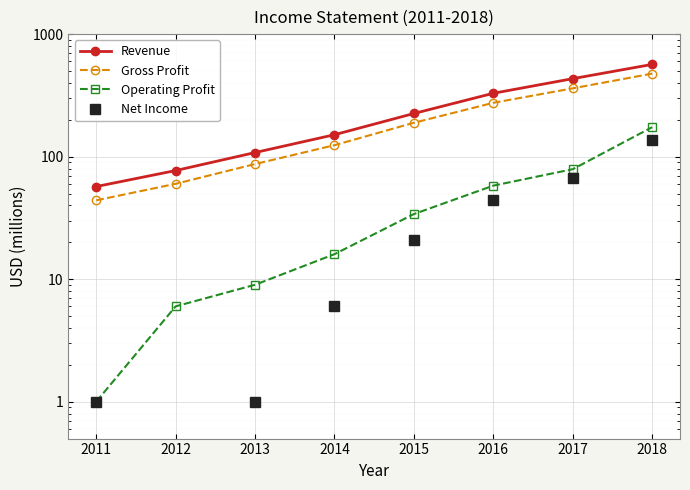

Reading right to left, list all the values displayed in this chart.

Revenue: 566	433	329	225	151	108	77	57
Gross Profit: 476	361	275	189	124	87	60	44
Operating Profit: 174	79	58	34	16	9	6	1
Net Income: 137	67	44	21	6	1	0	1